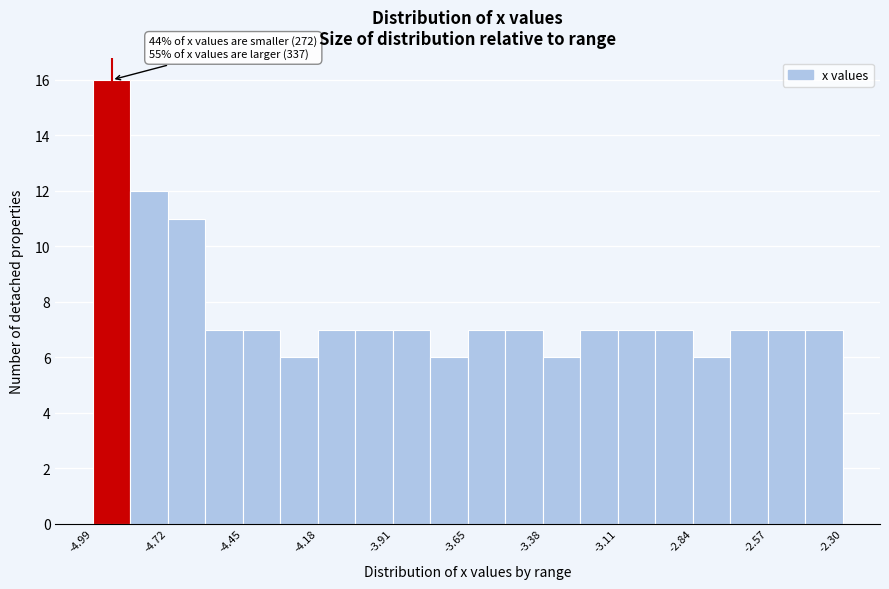

Around what value on the x-axis is the tallest bar? Give the approximate position of its centre, as read against the axis.

-4.90